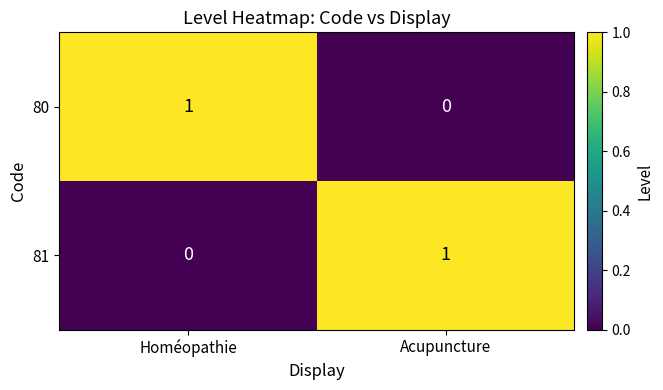

How many values in the 80 series are below 1?

1